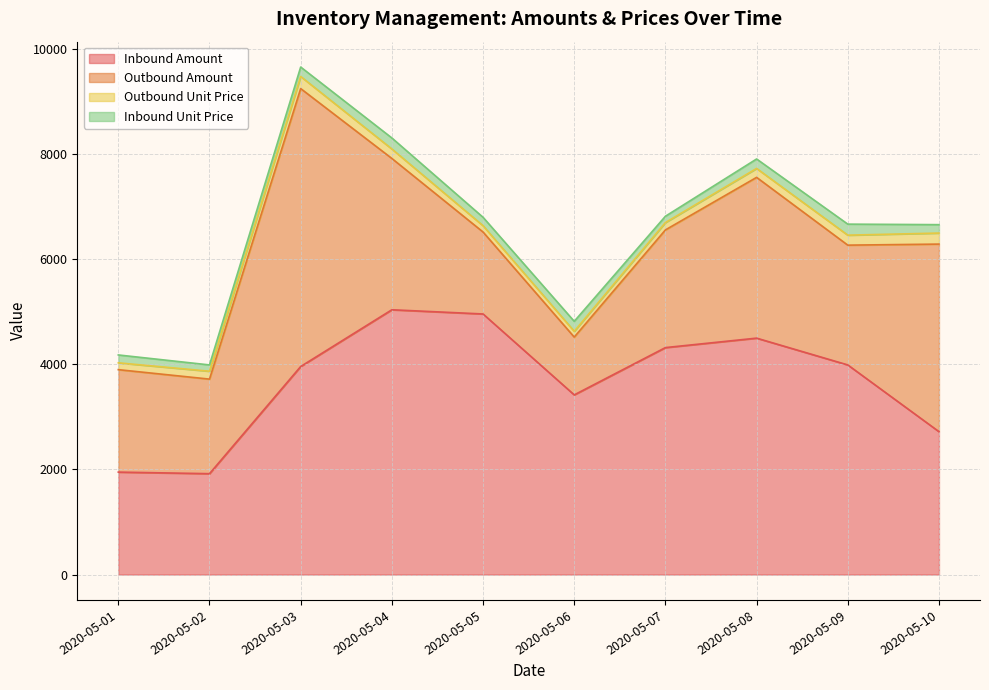

Reading right to left, what are all the values shown in this chart?

Inbound Amount: 2720	3990	4500	4320	3420	4960	5040	3960	1920	1950
Outbound Amount: 3570	2280	3060	2240	1100	1560	2880	5290	1800	1950
Outbound Unit Price: 210	190	170	140	110	120	180	230	150	130
Inbound Unit Price: 160	210	180	120	190	160	210	180	120	150